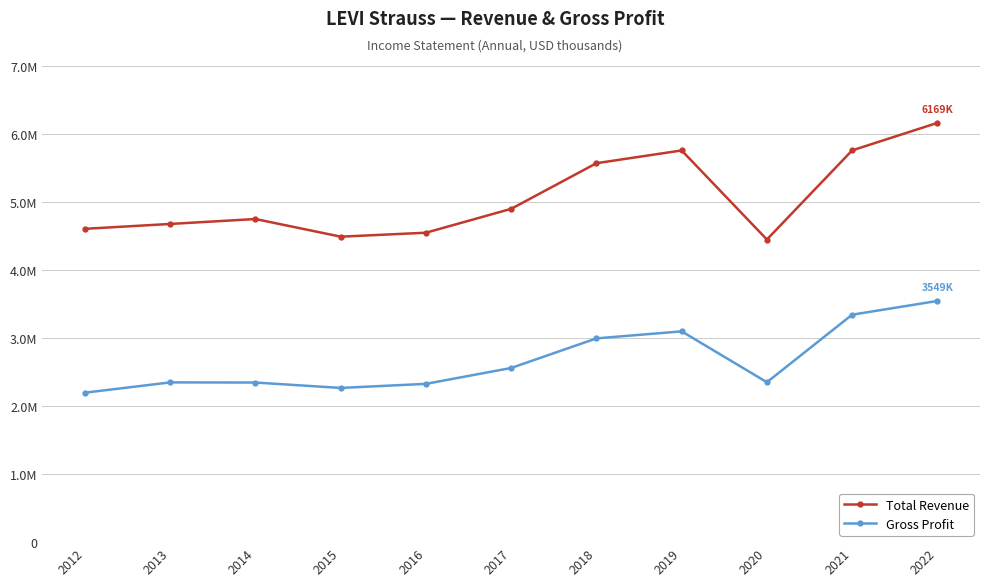

Read the Total Revenue value at 2021, to the nearest 10.

5763900